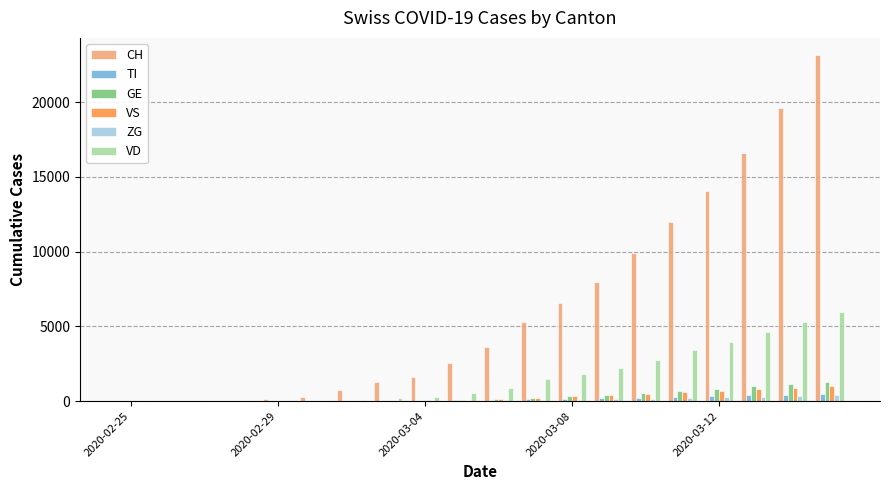

What is the sum of all VD values?

33438